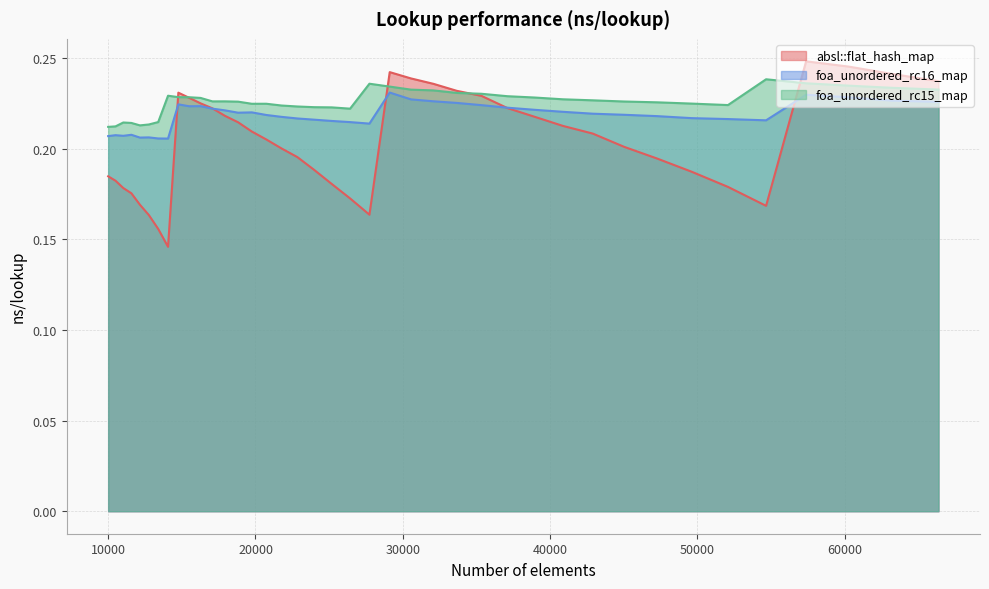

How many interior local peaks does the foa_unordered_rc16_map series have?

8